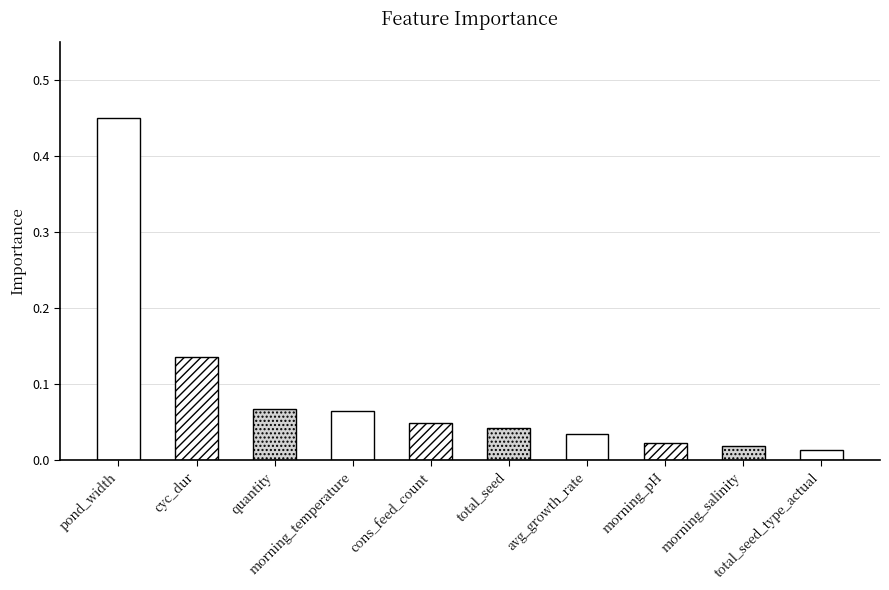

What is the sum of all values?

0.9